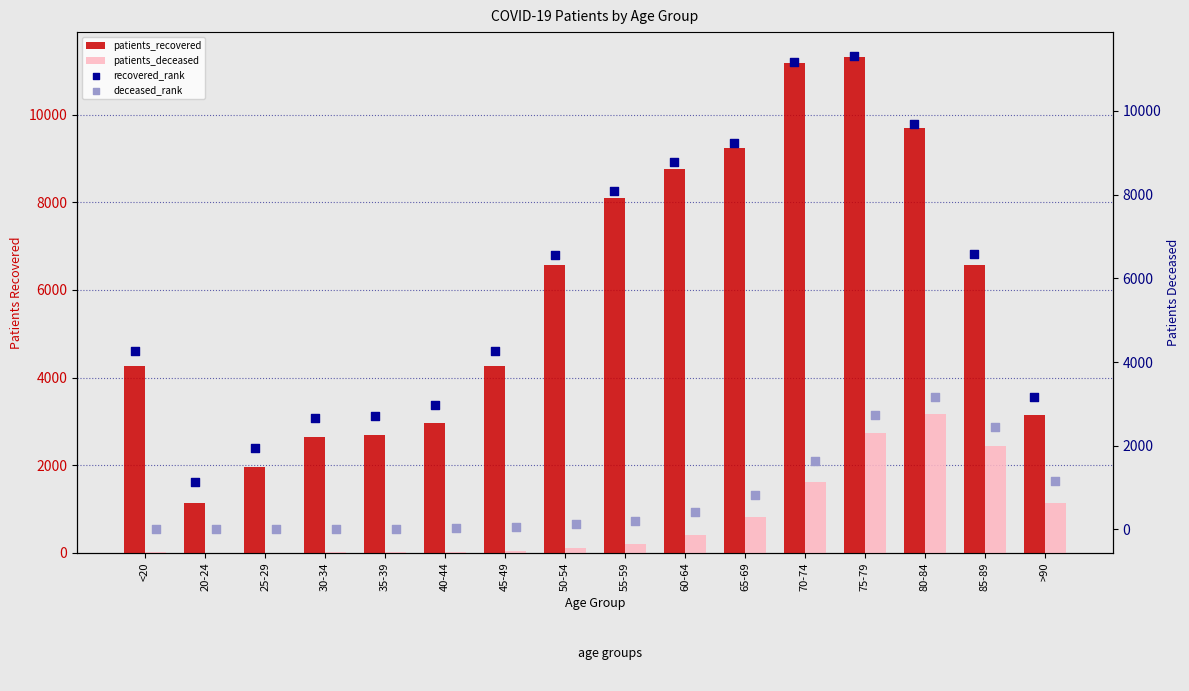

Which series reaches the minimum Y coordinate?

patients_deceased